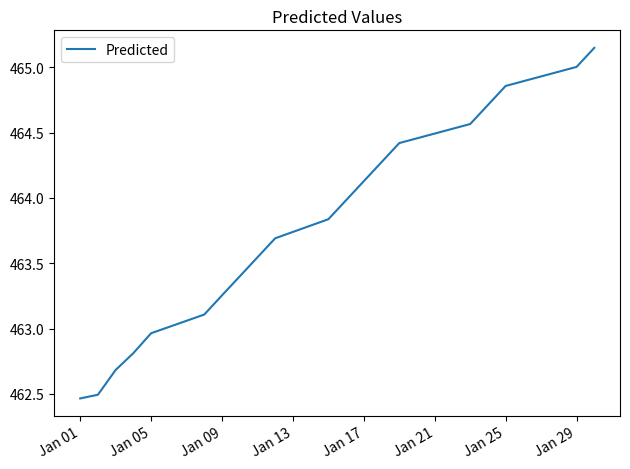

What is the difference between the maximum and minimum values?

2.7